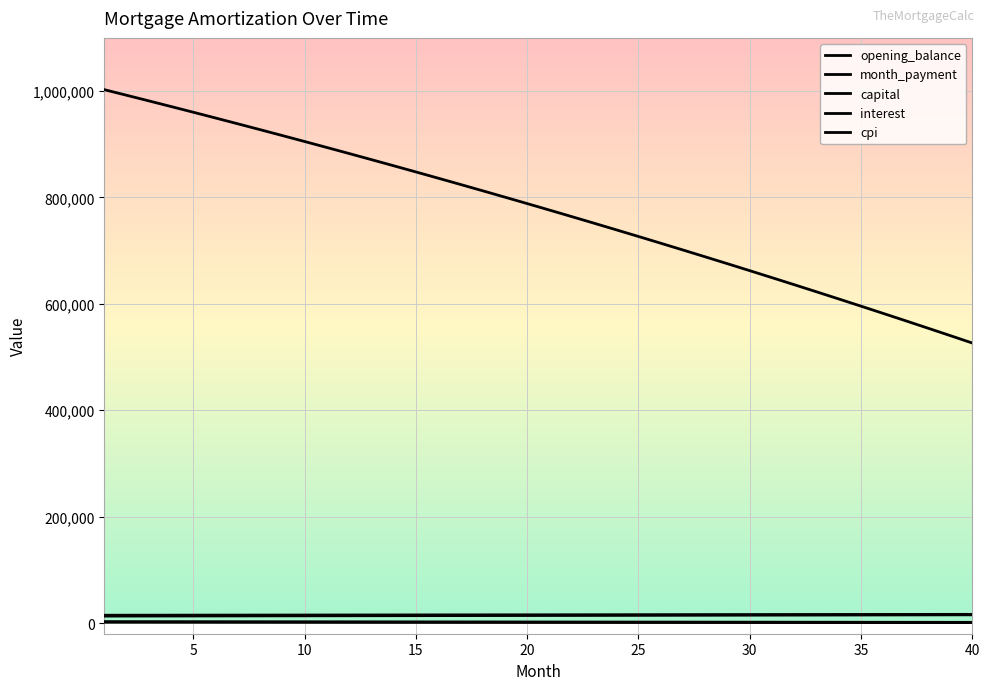

Reading right to left, what are all the values shown in this chart?

opening_balance: 526431.5	540495.4	554455.2	568311.3	582064.3	595714.8	609263.4	622710.6	636057.0	649303.0	662449.3	675496.4	688444.9	701295.2	714047.9	726703.6	739262.8	751726.0	764093.7	776366.4	788544.8	800629.2	812620.3	824518.4	836324.2	848038.2	859660.7	871192.5	882633.9	893985.4	905247.6	916420.9	927505.8	938502.9	949412.5	960235.3	970971.6	981621.9	992186.8	1002666.7
month_payment: 16408.5	16364.8	16321.3	16277.9	16234.6	16191.4	16148.4	16105.4	16062.6	16019.9	15977.3	15934.8	15892.4	15850.1	15808.0	15765.9	15724.0	15682.2	15640.5	15598.9	15557.4	15516.0	15474.7	15433.6	15392.5	15351.6	15310.8	15270.1	15229.4	15188.9	15148.5	15108.3	15068.1	15028.0	14988.0	14948.2	14908.4	14868.8	14829.2	14789.8
capital: 15531.1	15464.0	15397.2	15330.7	15264.5	15198.6	15132.9	15067.6	15002.5	14937.7	14873.2	14808.9	14745.0	14681.3	14617.9	14554.8	14491.9	14429.3	14367.0	14304.9	14243.1	14181.6	14120.4	14059.4	13998.7	13938.2	13878.0	13818.1	13758.4	13699.0	13639.8	13580.9	13522.2	13463.8	13405.7	13347.8	13290.1	13232.7	13175.6	13118.7
interest: 877.4	900.8	924.1	947.2	970.1	992.9	1015.4	1037.9	1060.1	1082.2	1104.1	1125.8	1147.4	1168.8	1190.1	1211.2	1232.1	1252.9	1273.5	1293.9	1314.2	1334.4	1354.4	1374.2	1393.9	1413.4	1432.8	1452.0	1471.1	1490.0	1508.7	1527.4	1545.8	1564.2	1582.4	1600.4	1618.3	1636.0	1653.6	1671.1
cpi: 1362.4	1400.1	1437.5	1474.6	1511.5	1548.0	1584.3	1620.4	1656.1	1691.6	1726.9	1761.8	1796.5	1831.0	1865.1	1899.1	1932.7	1966.1	1999.3	2032.2	2064.8	2097.2	2129.3	2161.2	2192.9	2224.3	2255.4	2286.3	2317.0	2347.4	2377.6	2407.6	2437.3	2466.8	2496.0	2525.0	2553.8	2582.4	2610.7	2638.8